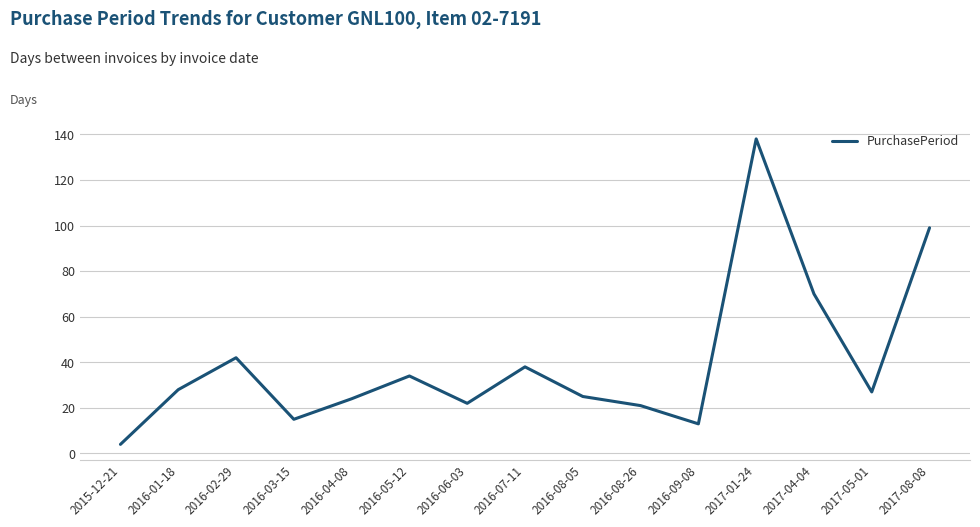

What is the minimum value shown in the chart?

4